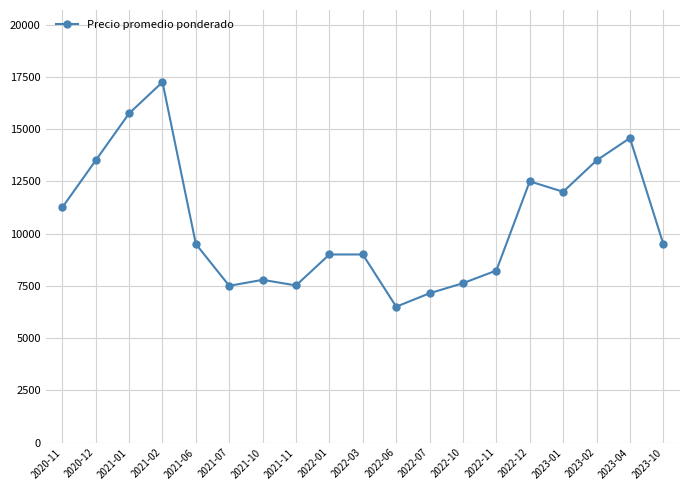

Between 2021-11 and 2022-01, which is larger?

2022-01